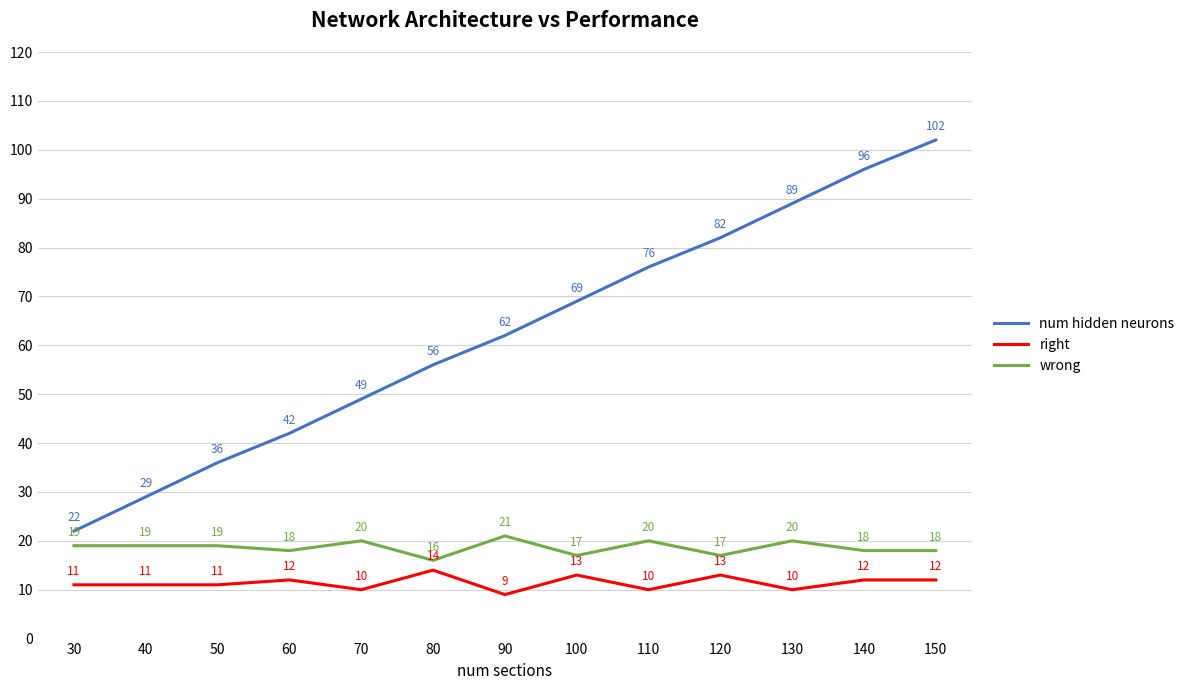

Which series has the largest total across all categories?

num hidden neurons